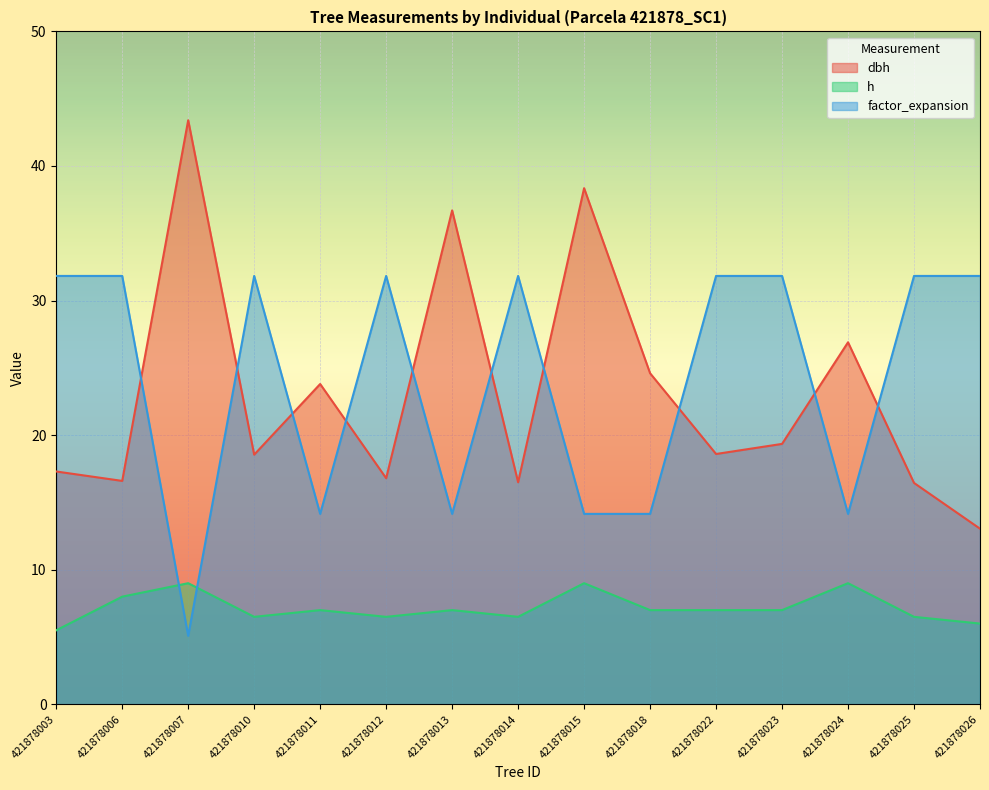

True or false: factor_expansion has a value of 41.9 at 421878006.

False